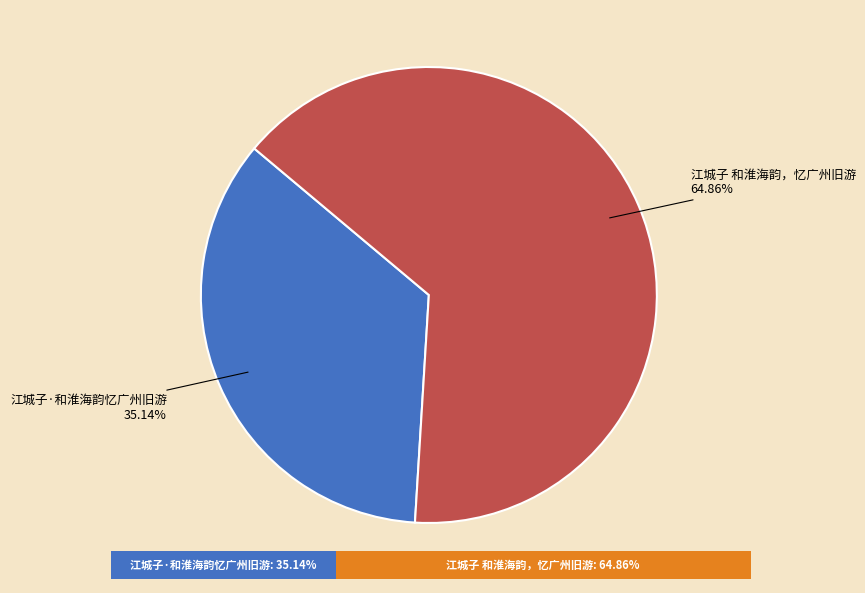

Do 江城子 和淮海韵，忆广州旧游 and 江城子·和淮海韵忆广州旧游 together represent more than half of the pie?

Yes